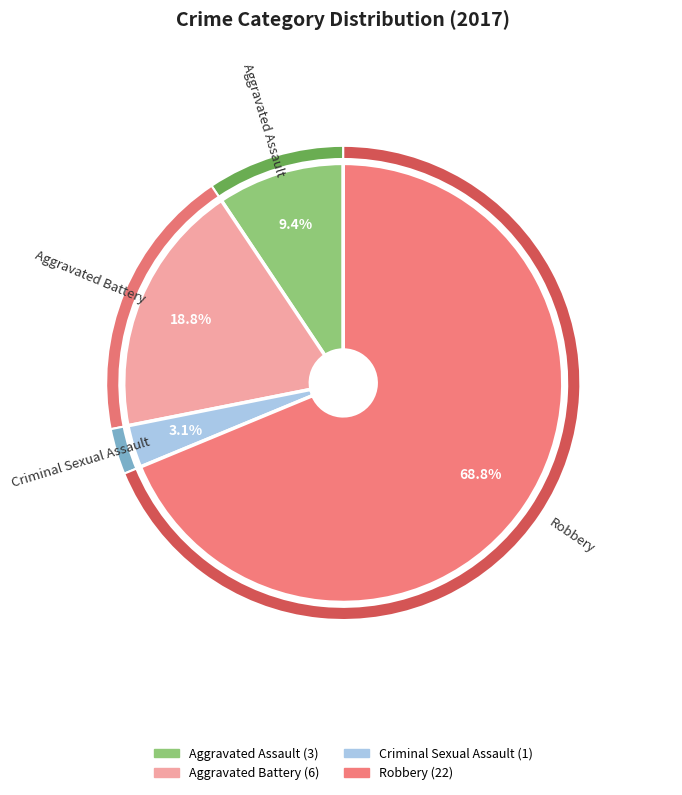

Which category has the smallest portion of the pie?

Criminal Sexual Assault